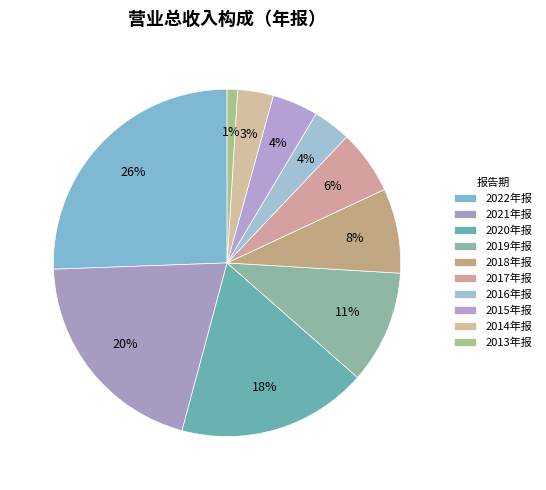

Count the number of slices in the pie.

10